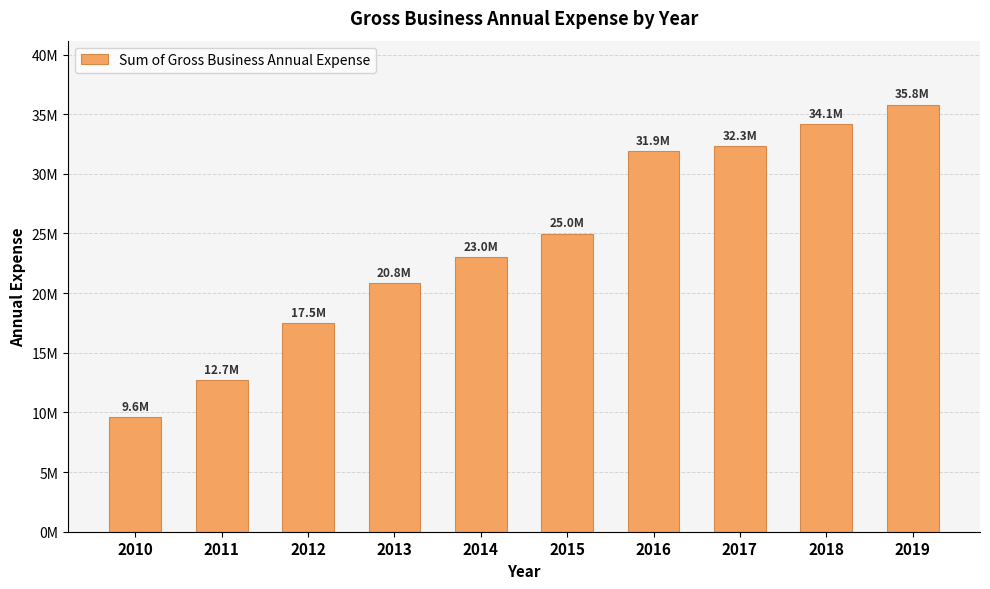

Reading left to right, list all the values displayed in this chart.

9580756.0	12701335.0	17462081.0	20844917.0	23041384.6	24984297.8	31927902.6	32329712.0	34138159.0	35790890.0